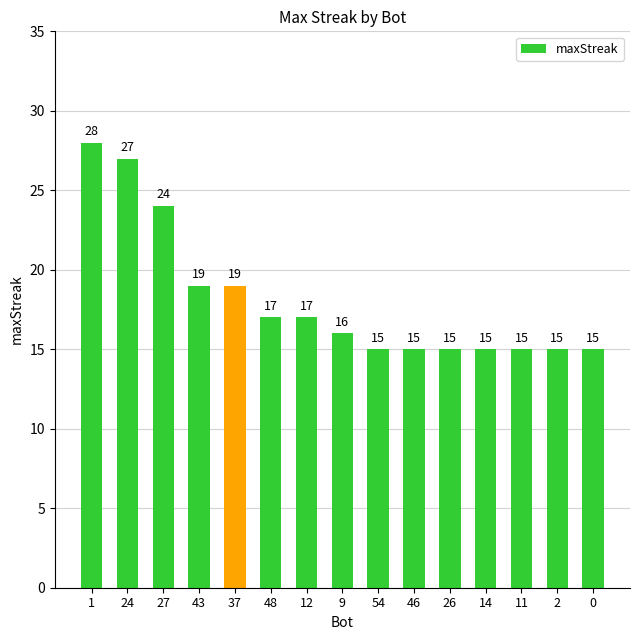

What is the sum of all values?

272